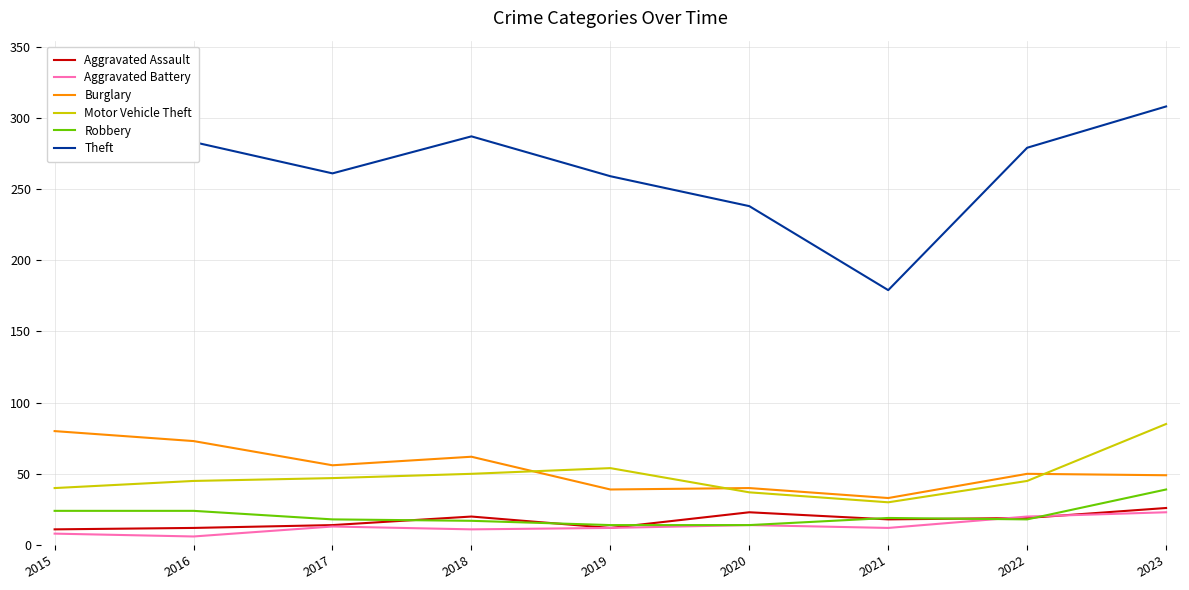

Which series has the widest spread of values?

Theft